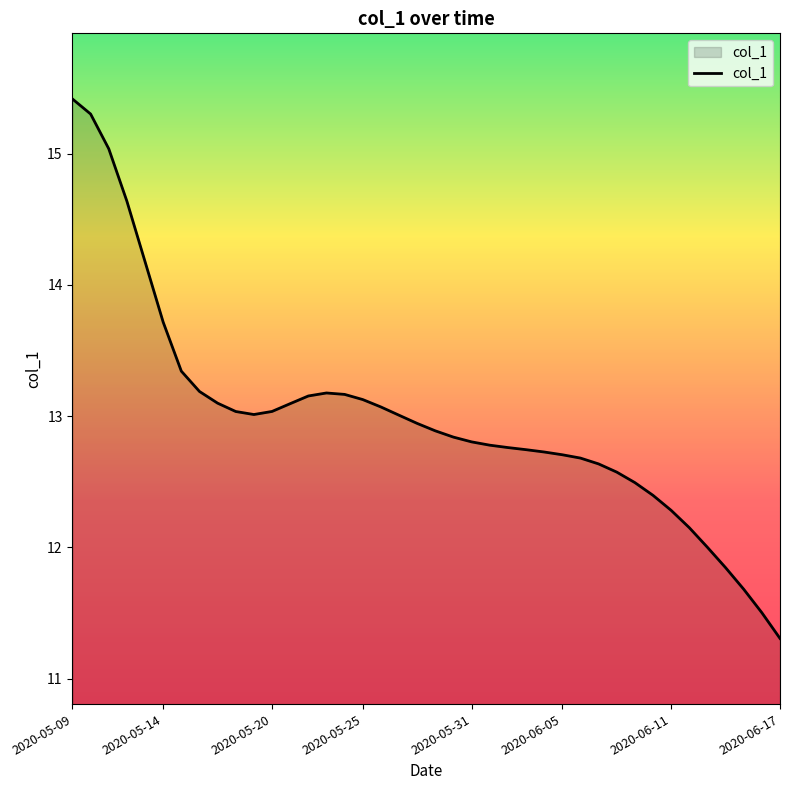

What is the smallest value displayed?

11.3